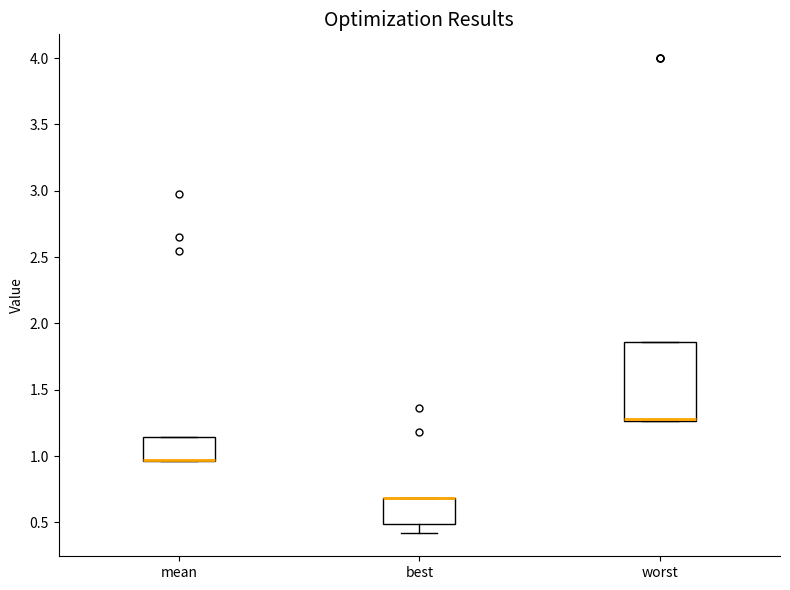

Reading left to right, read every box against the y-axis: the position of its median line, the range the box covers, and the ends of its whiskers. The values are not printed on the chart, so give them approximately, as read against the axis.

mean: median 0.95 (drawn on the box's lower edge), box 0.95 to 1.15, whiskers 0.95 to 1.15
best: median 0.70 (drawn on the box's upper edge), box 0.50 to 0.70, whiskers 0.40 to 0.70
worst: median 1.30 (drawn on the box's lower edge), box 1.25 to 1.85, whiskers 1.25 to 1.85